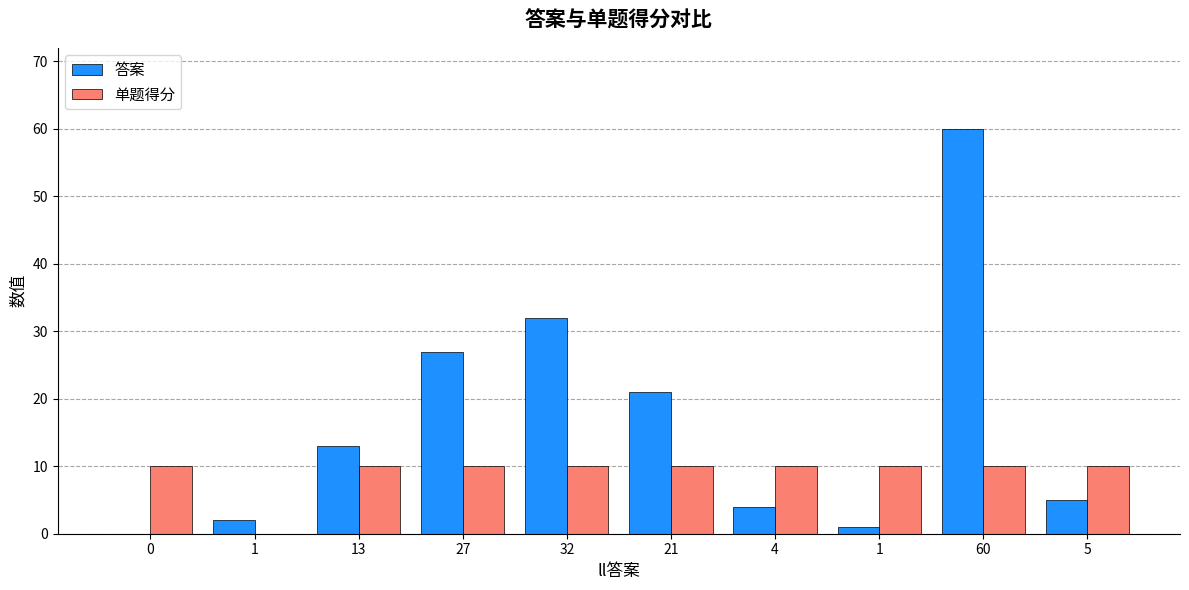

How many positive values does the 单题得分 series have?

9